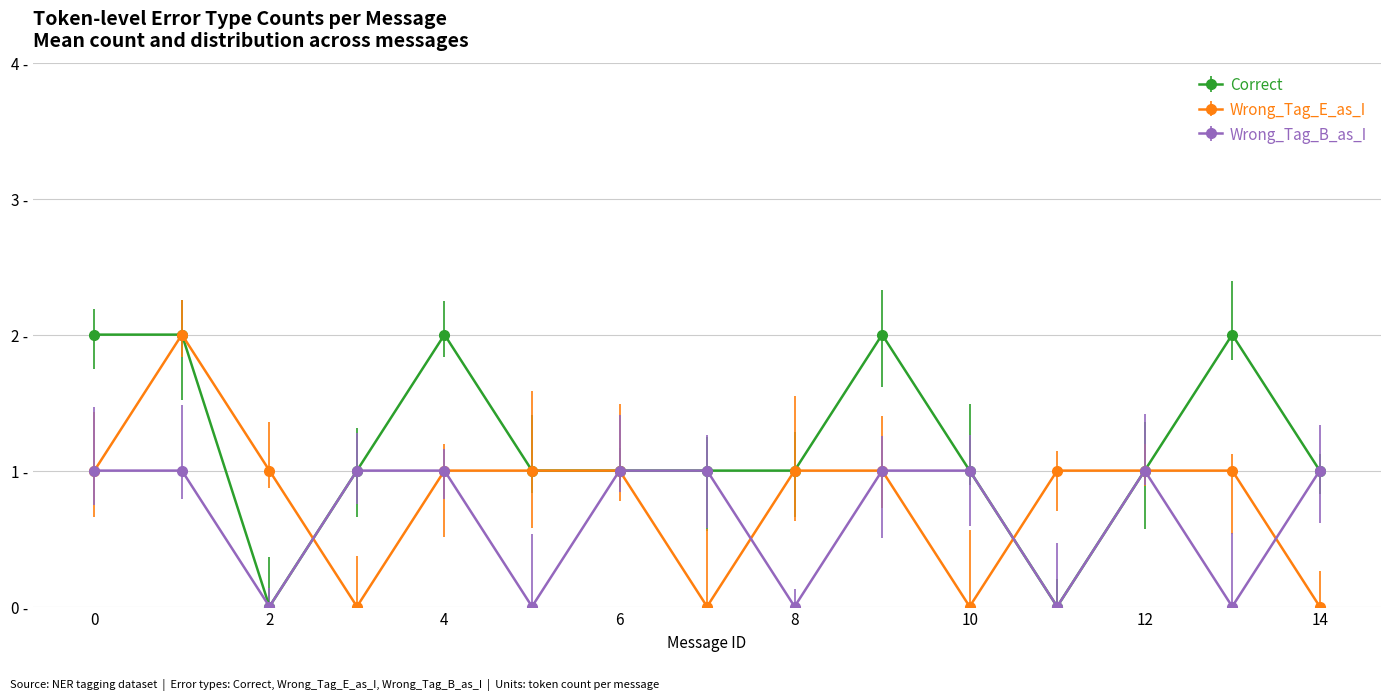

Does the chart have visible grid lines?

Yes